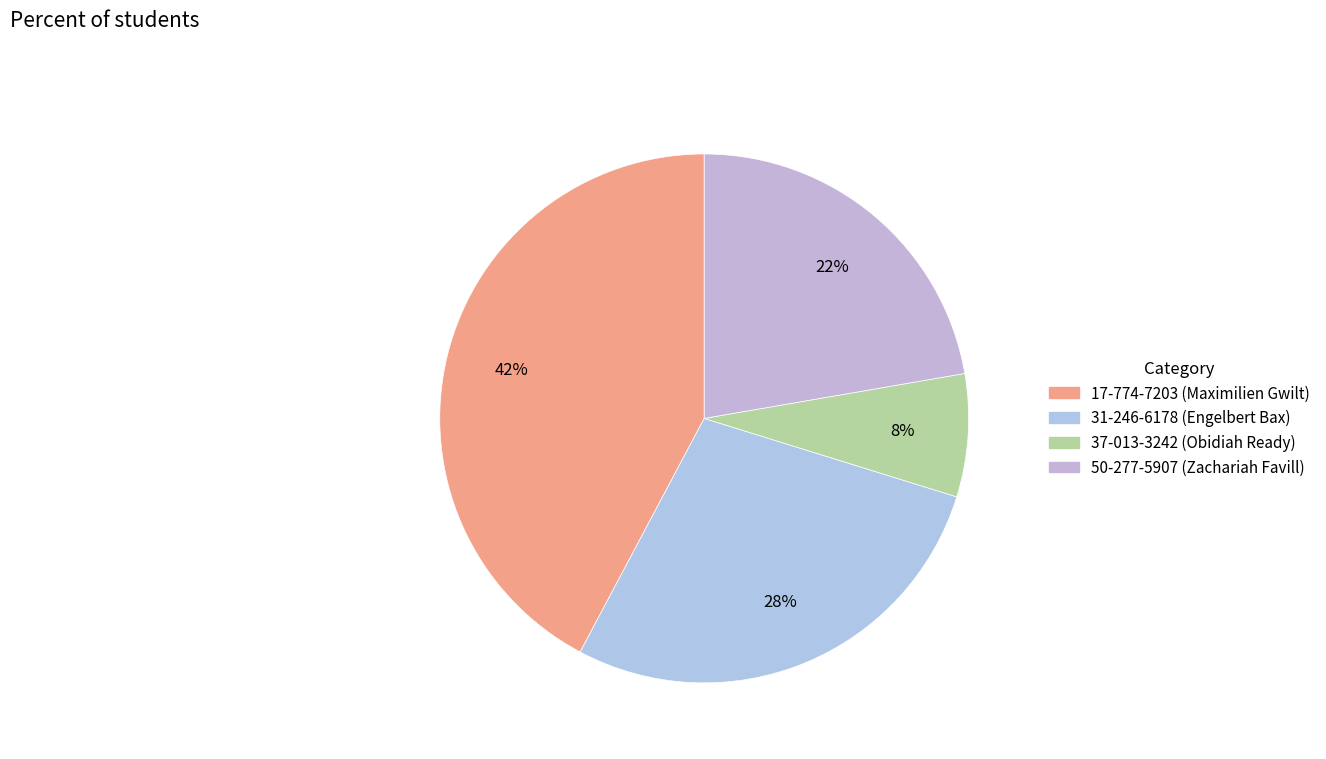

Is there any slice that represents more than half of the pie?

No